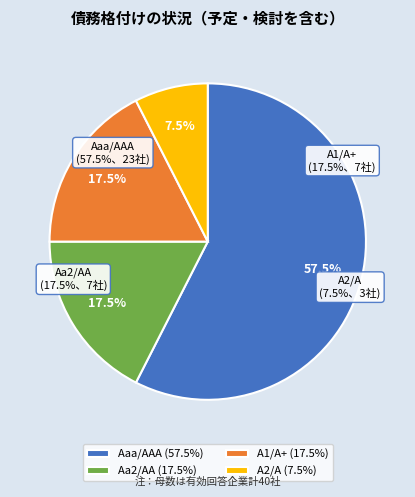

The A2/A slice represents 19% of the pie. True or false?

False